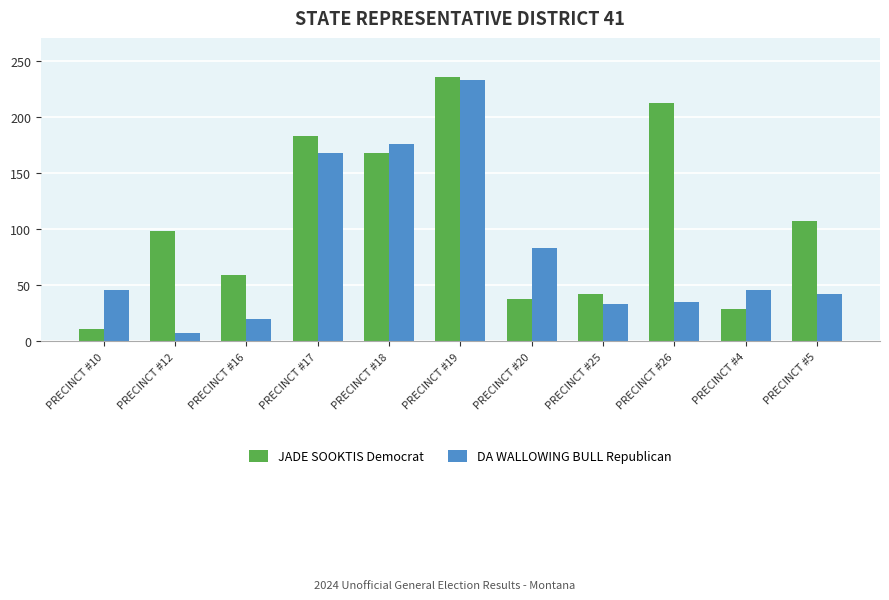

At which label does DA WALLOWING BULL Republican reach its peak?

PRECINCT #19